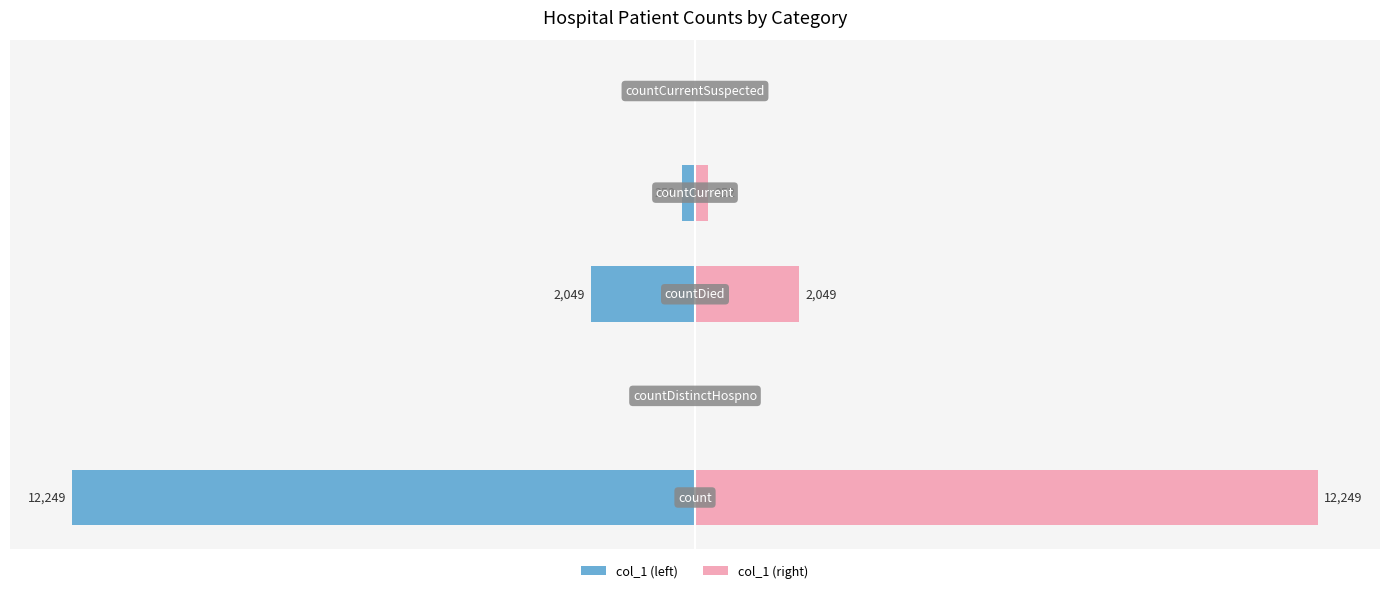

How many data points in col_1 (right) are above 252?

2